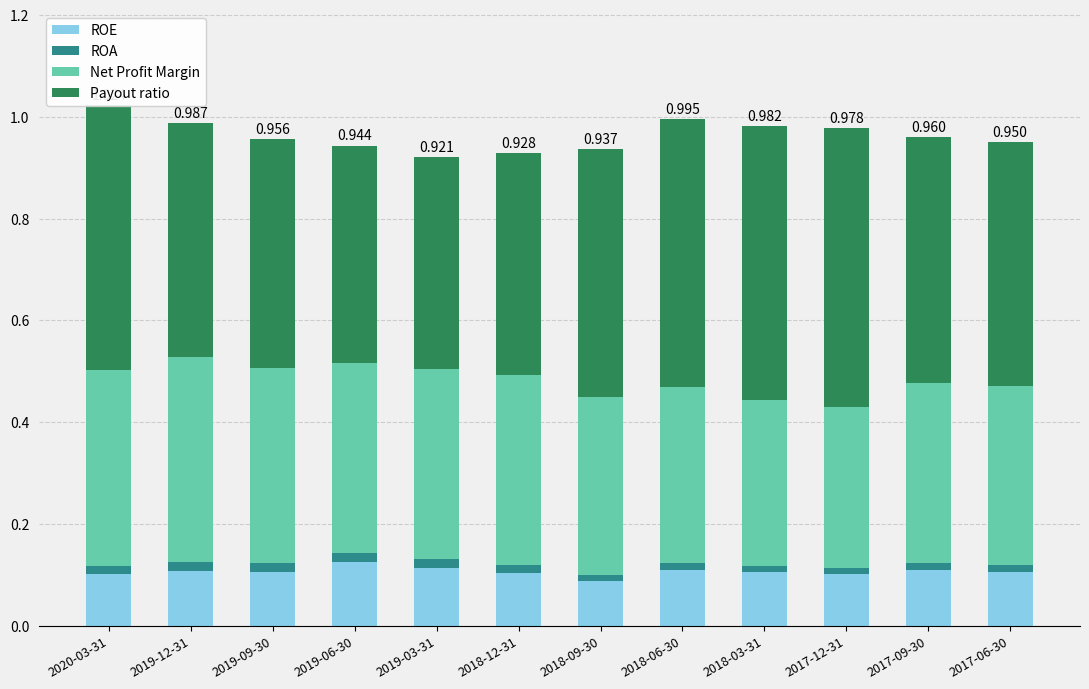

List the series in order of their overall mean, lowest first.

ROA, ROE, Net Profit Margin, Payout ratio